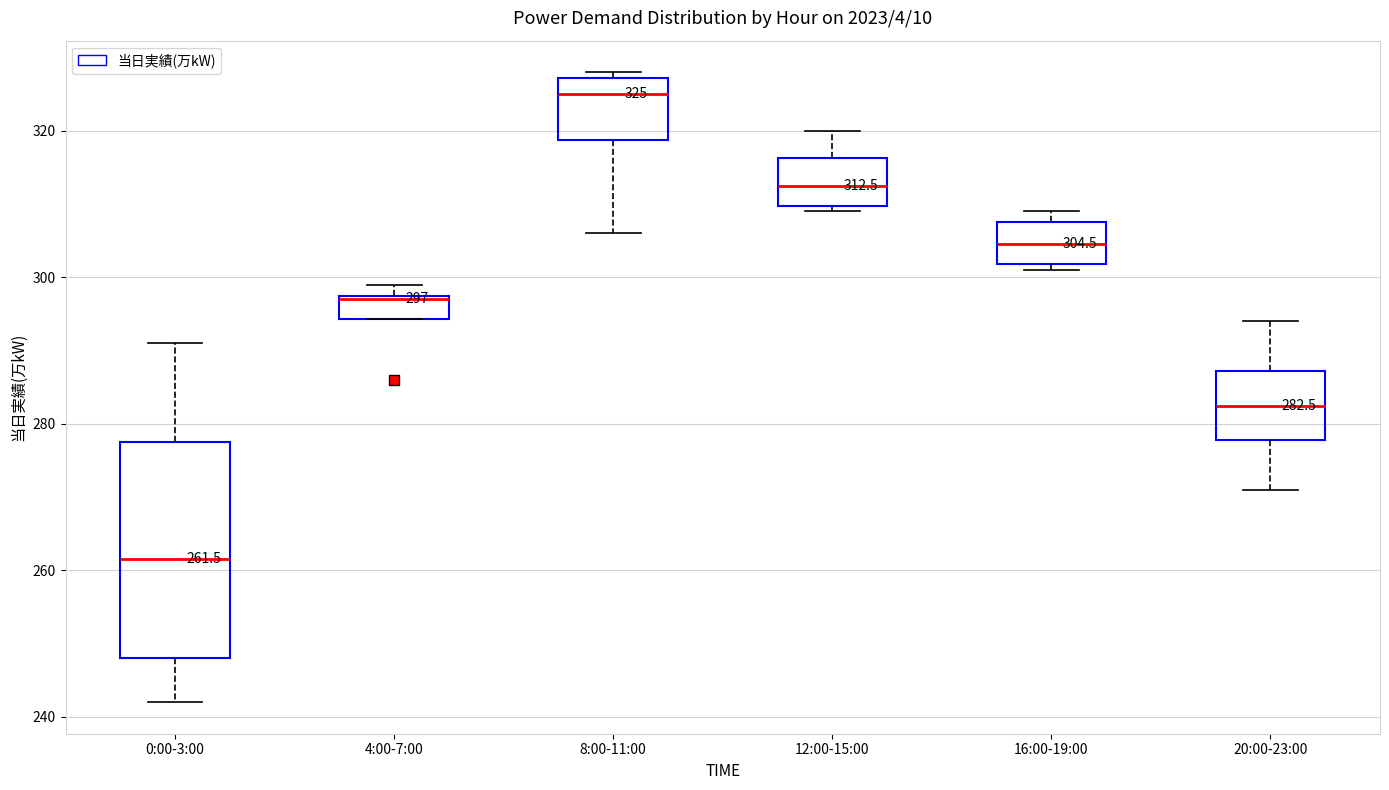

Comparing the boxes themselves (not the whiskers), which one is the tallest?

0:00-3:00